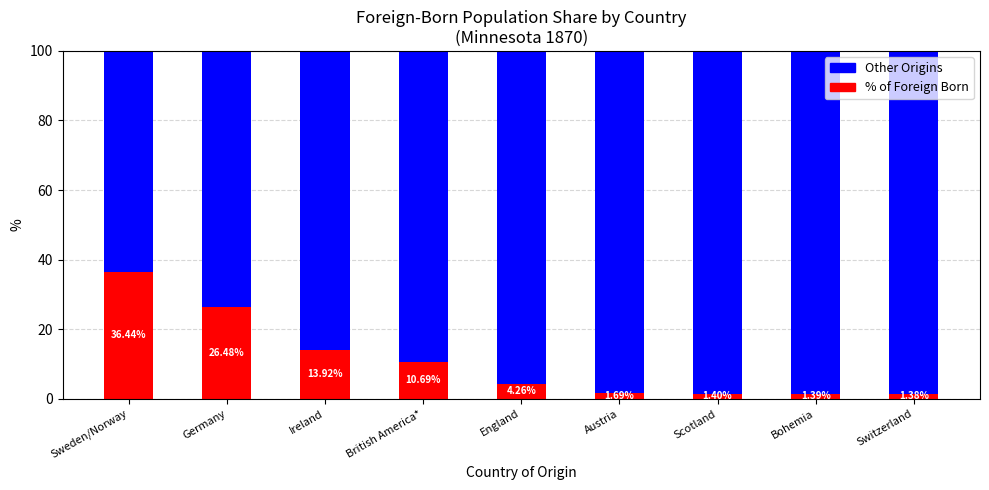

What is the total value across all series at Switzerland?

100.0